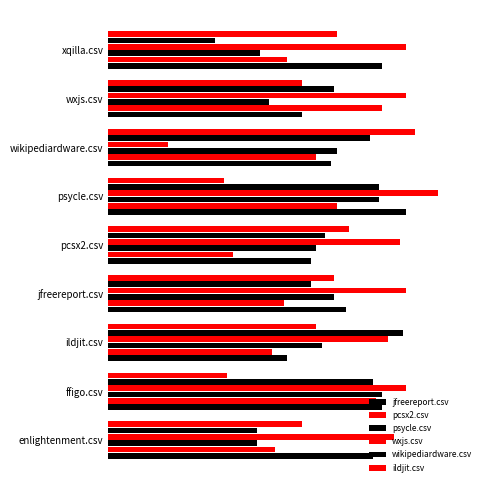

What is the average value of the ildjit.csv series?

0.7